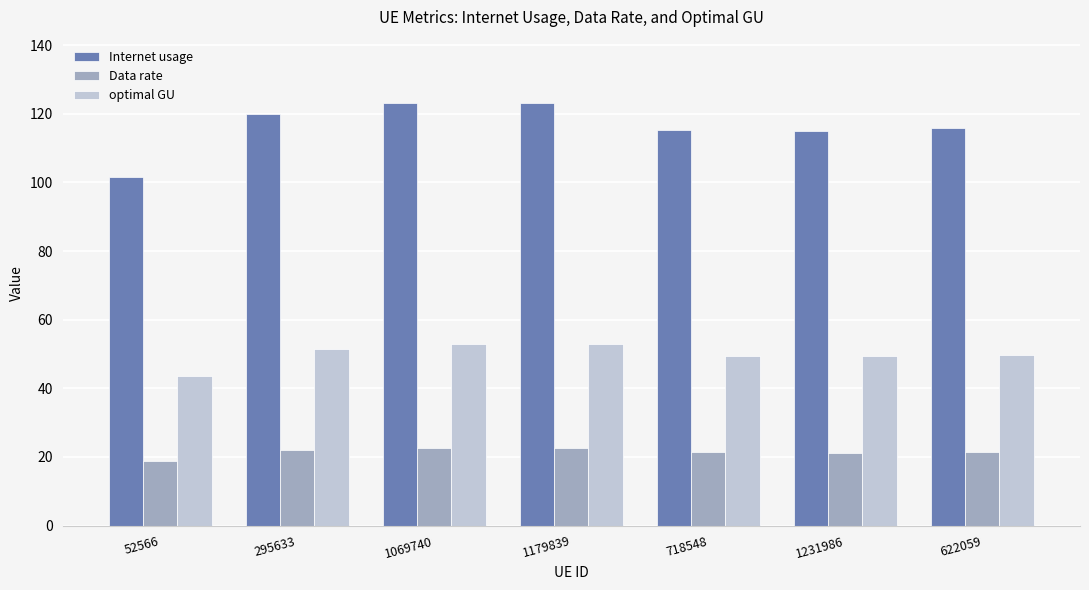

List the series in order of their peak value, lowest first.

Data rate, optimal GU, Internet usage